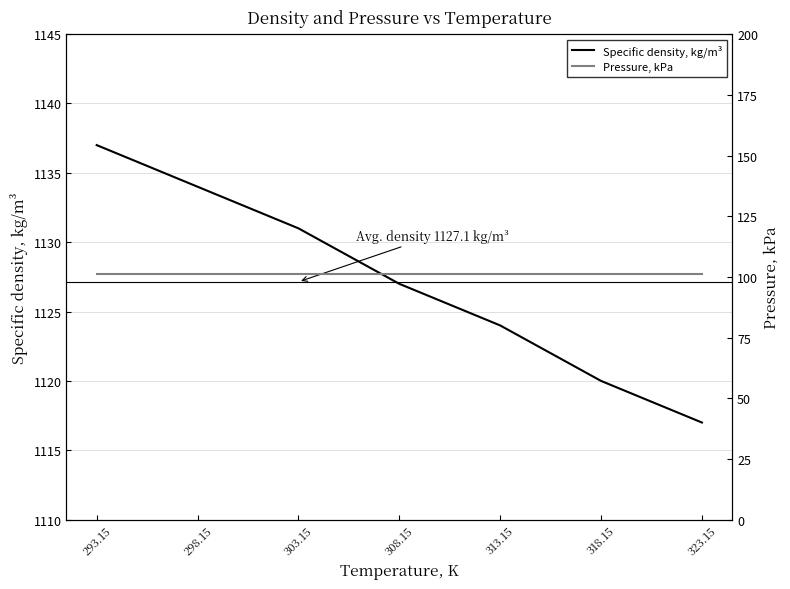

What are all the series names shown in the legend?

Specific density, kg/m³, Pressure, kPa